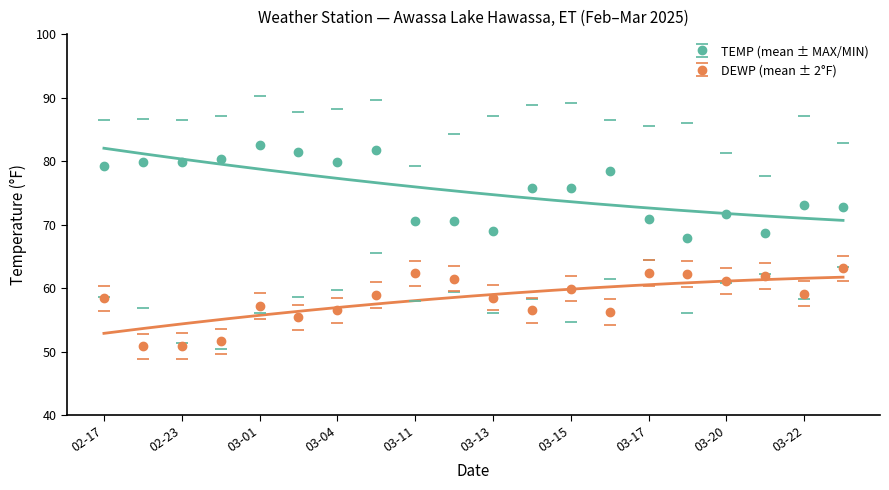

The DEWP series shows 94.4 at 2025-03-05. True or false?

False